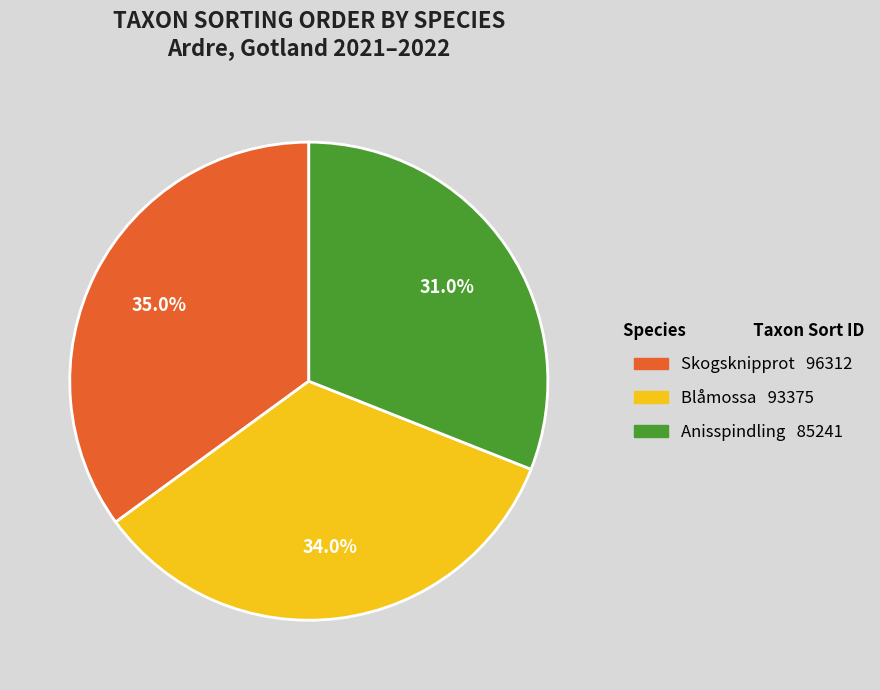

To the nearest percent, what is the difference between the largest and smallest slice percentages?

4%